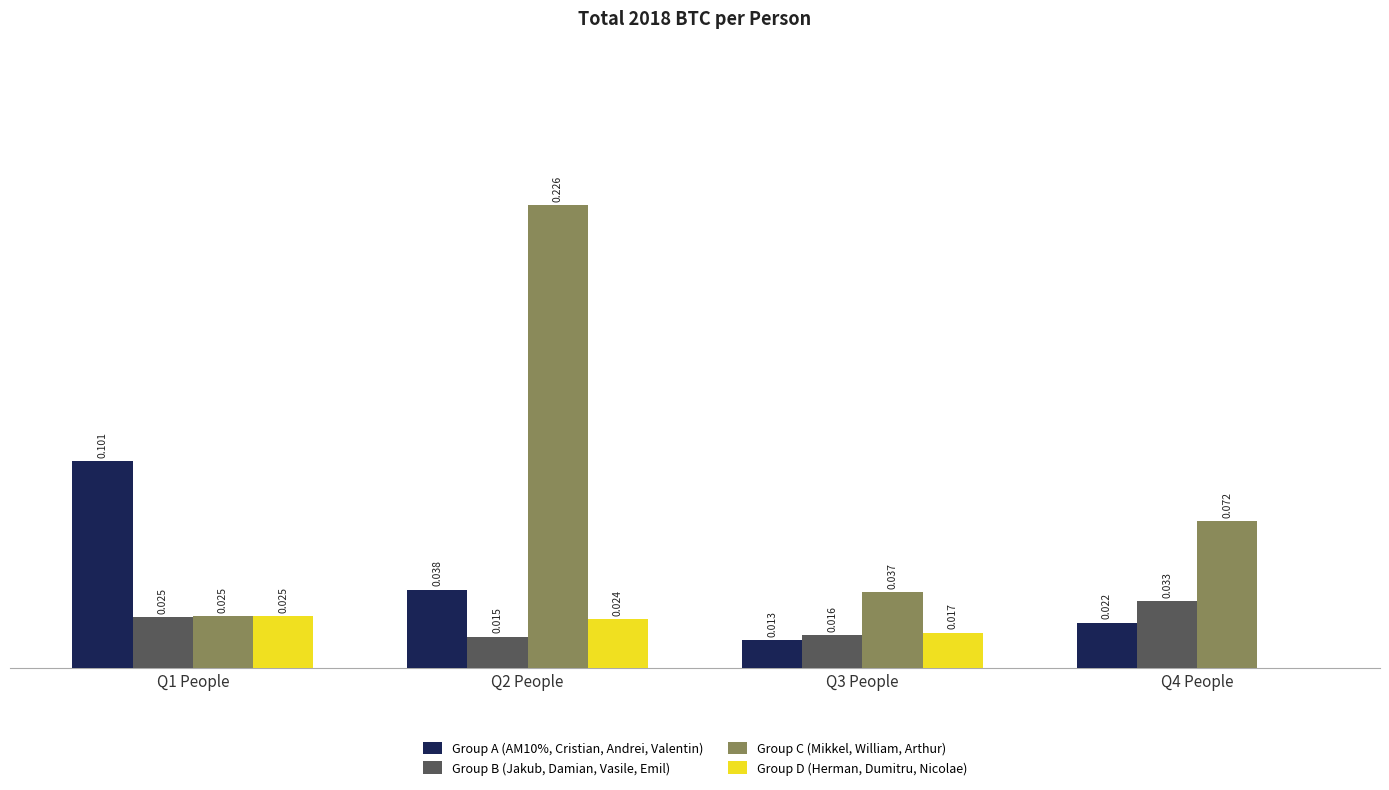

Is the value of Group C (Mikkel, William, Arthur) at Q2 People greater than the value of Group A (AM10%, Cristian, Andrei, Valentin) at Q2 People?

Yes